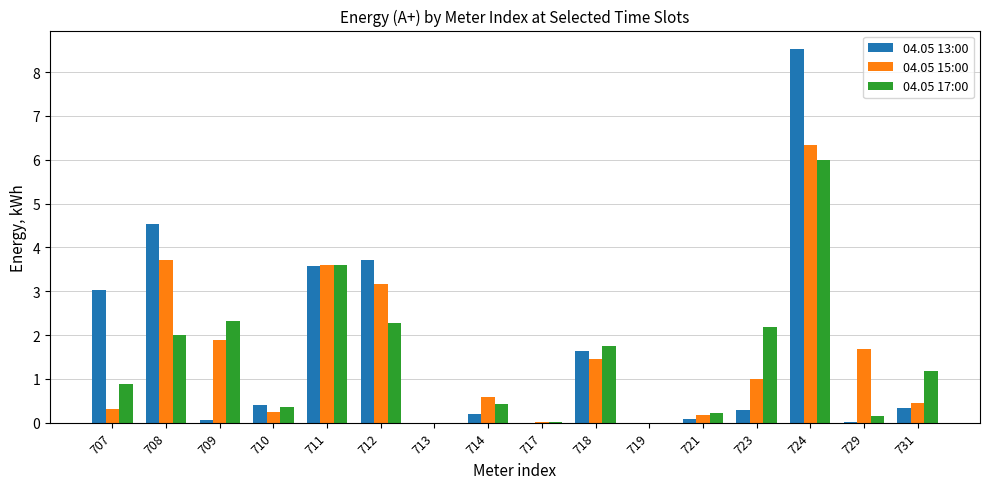

What is the total value across all series at 714?

1.2